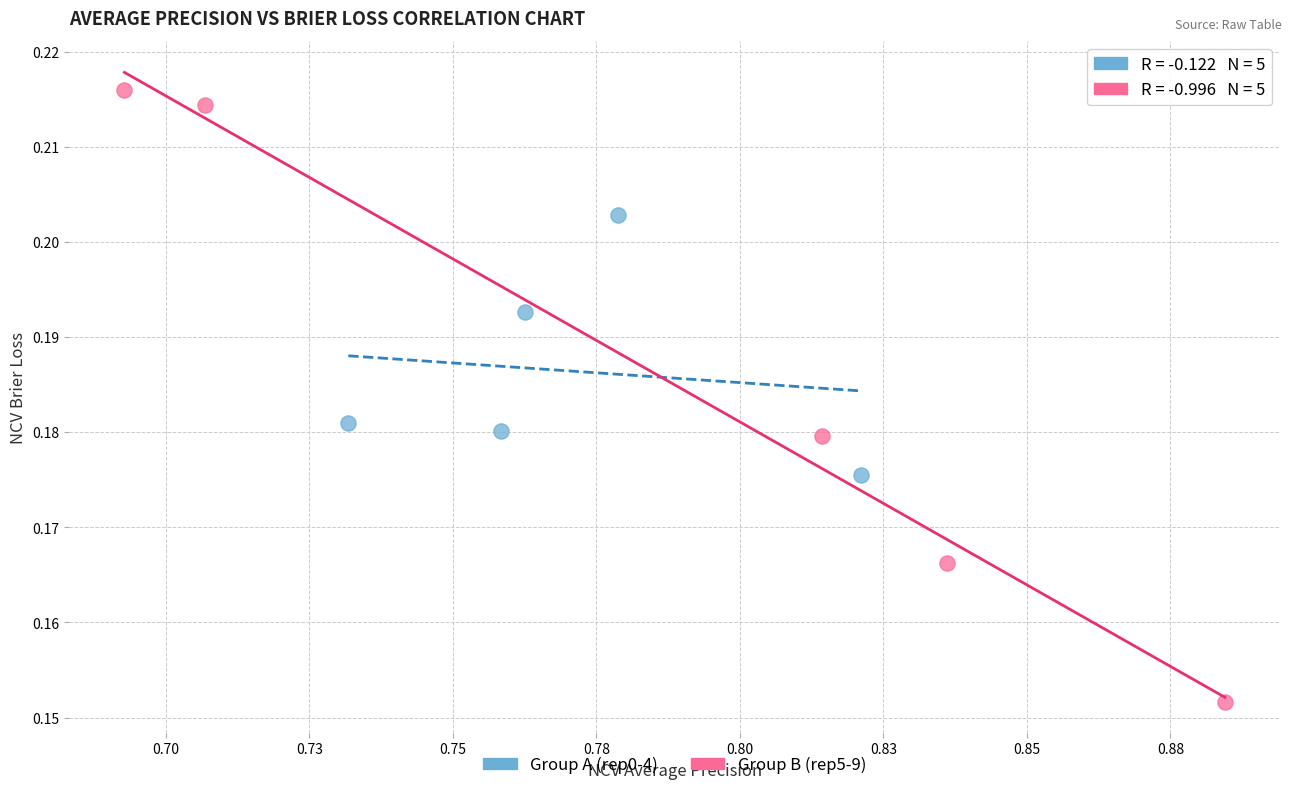

Which series reaches the minimum Y coordinate?

Group B (rep5-9)